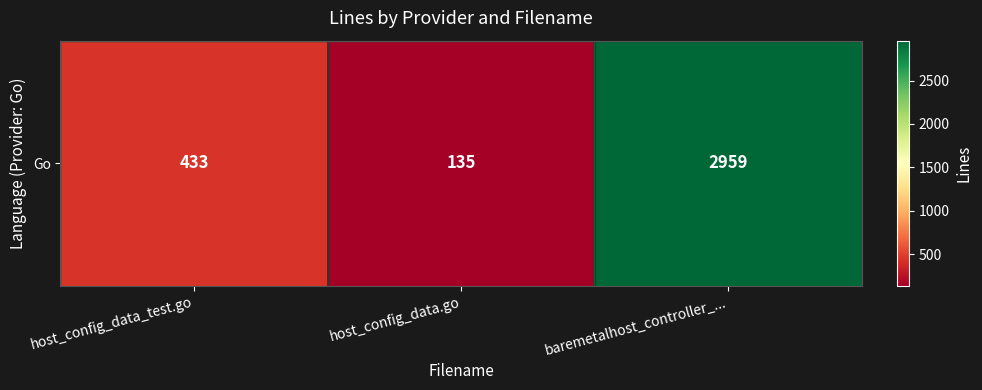

The value at baremetalhost_controller_... is 2959. True or false?

True